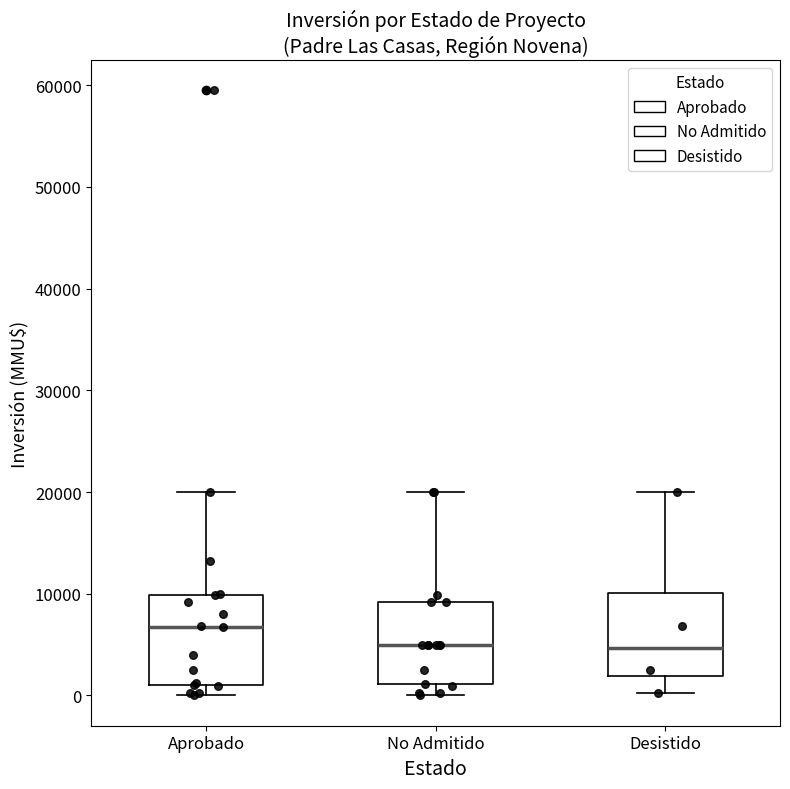

Where does the lower whisker of the box for Desistido end on the y-axis? The values are not printed on the chart, so give them approximately, as read against the axis.

0